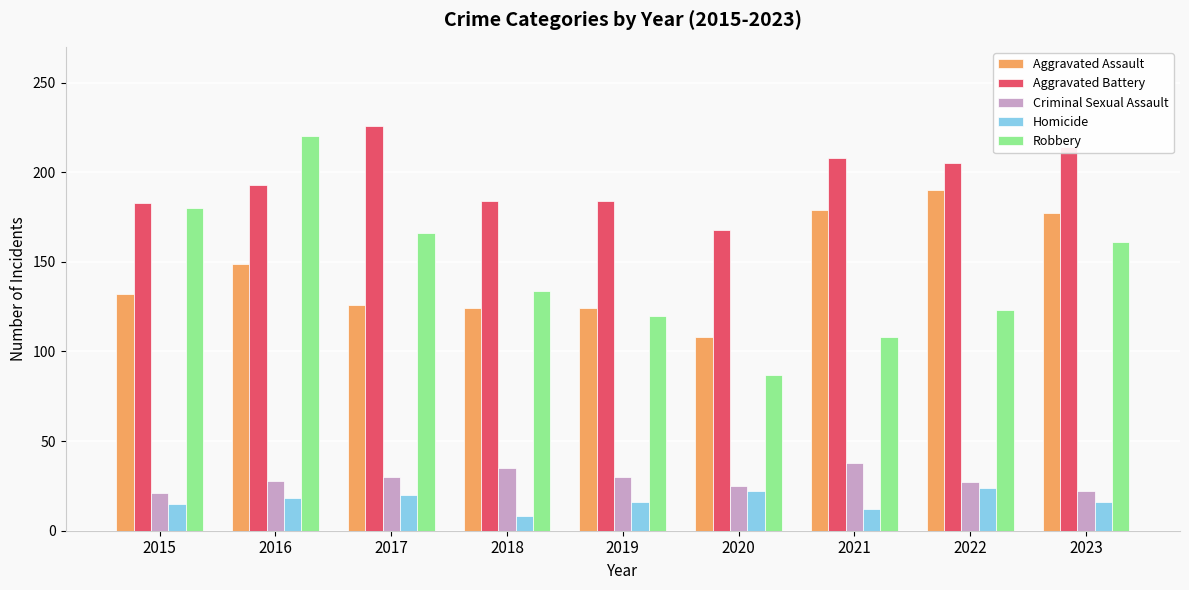

Which series has the largest range (max minus min)?

Robbery